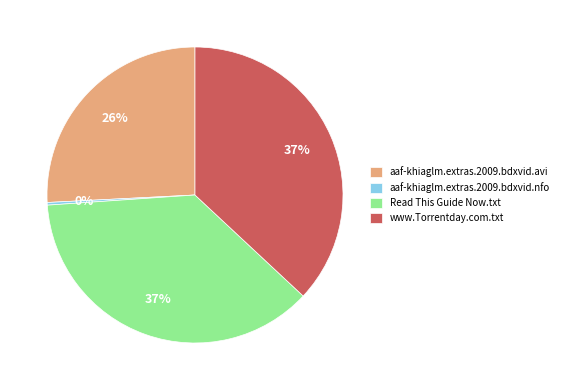

What percentage is the www.Torrentday.com.txt slice, to the nearest percent?

37%